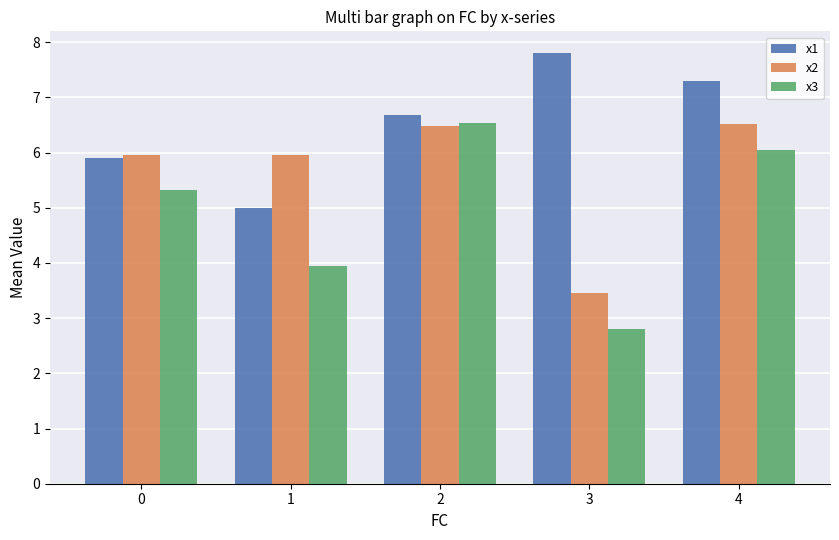

Rank the series at 3 from lowest to highest value.

x3, x2, x1